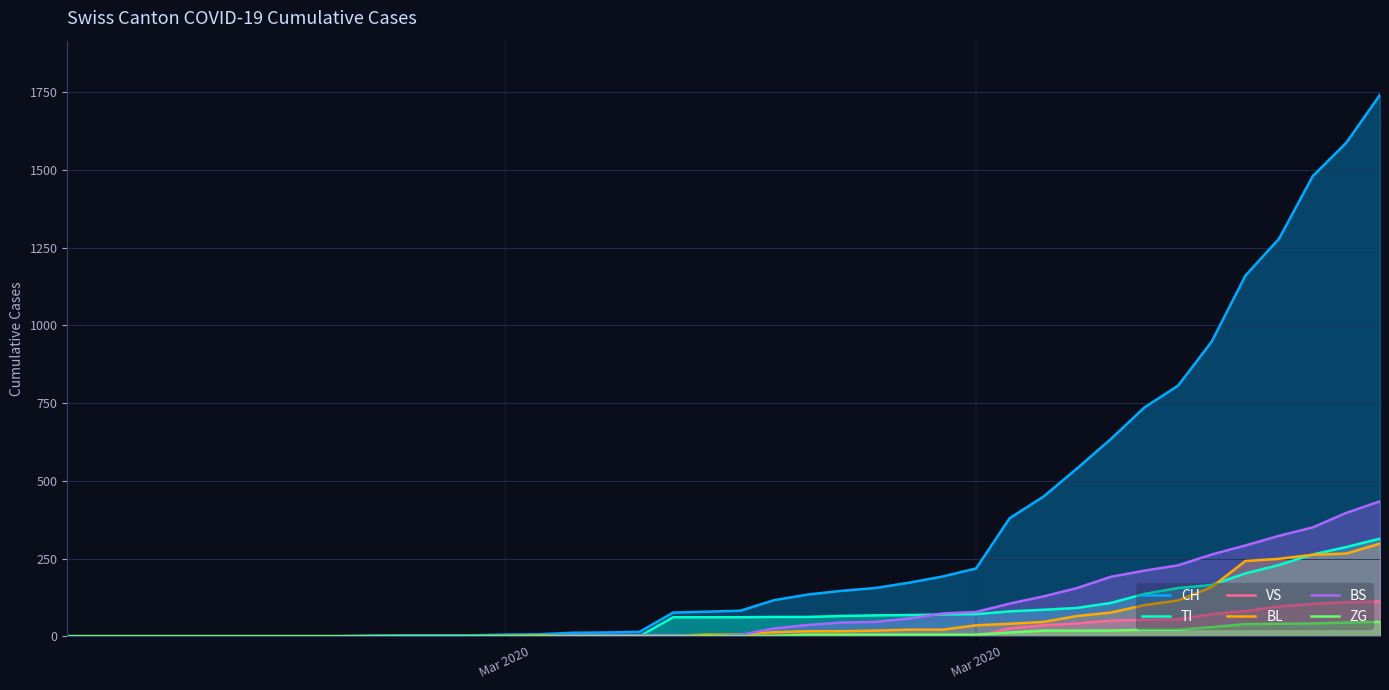

What is the highest value of the TI series?

314